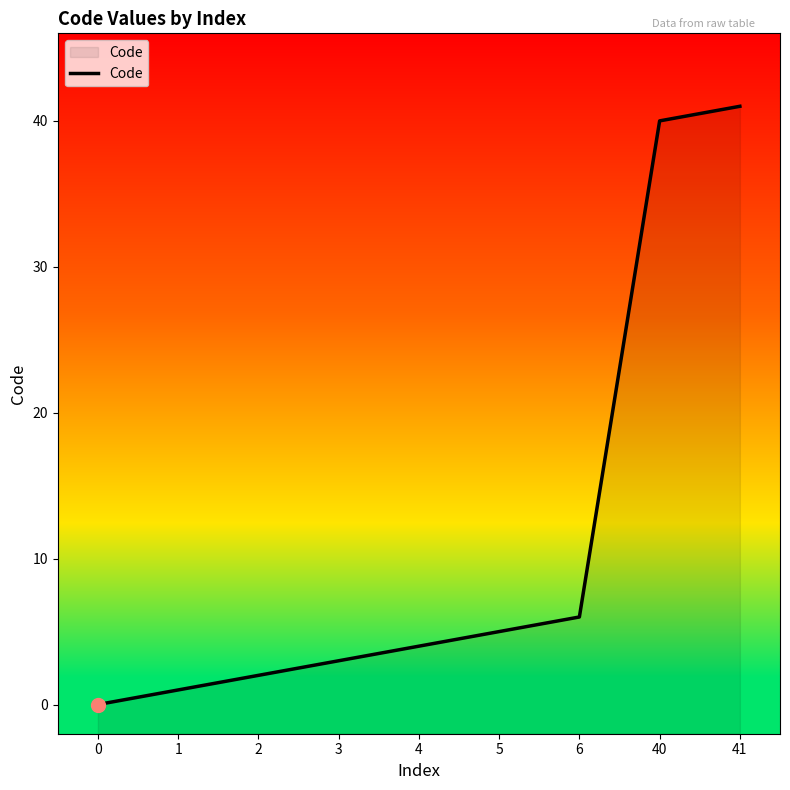

What is the sum of all values?

102